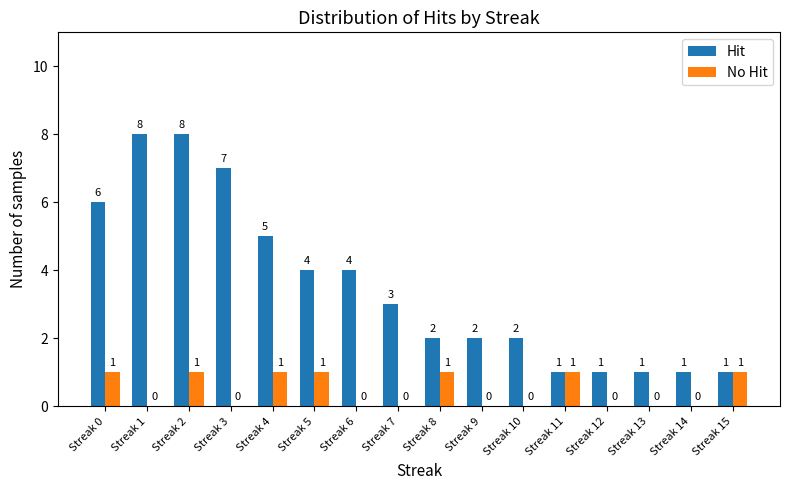

Is it true that Hit equals 0 at Streak 8?

False